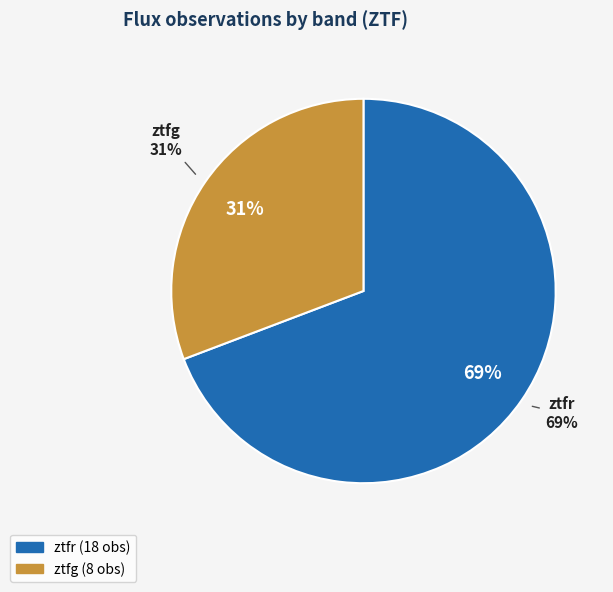

What is the largest slice in the pie chart?

ztfr